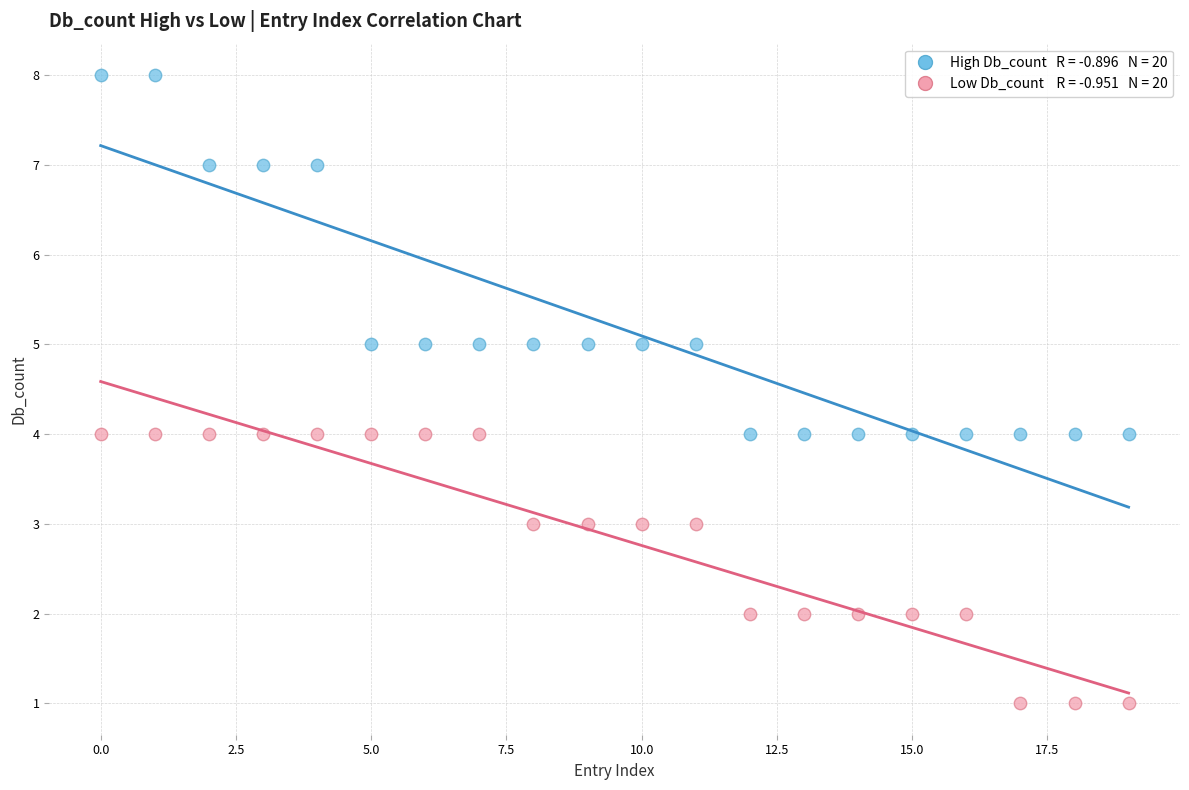

Across all data points, what is the range of Y values (max minus min)?

7